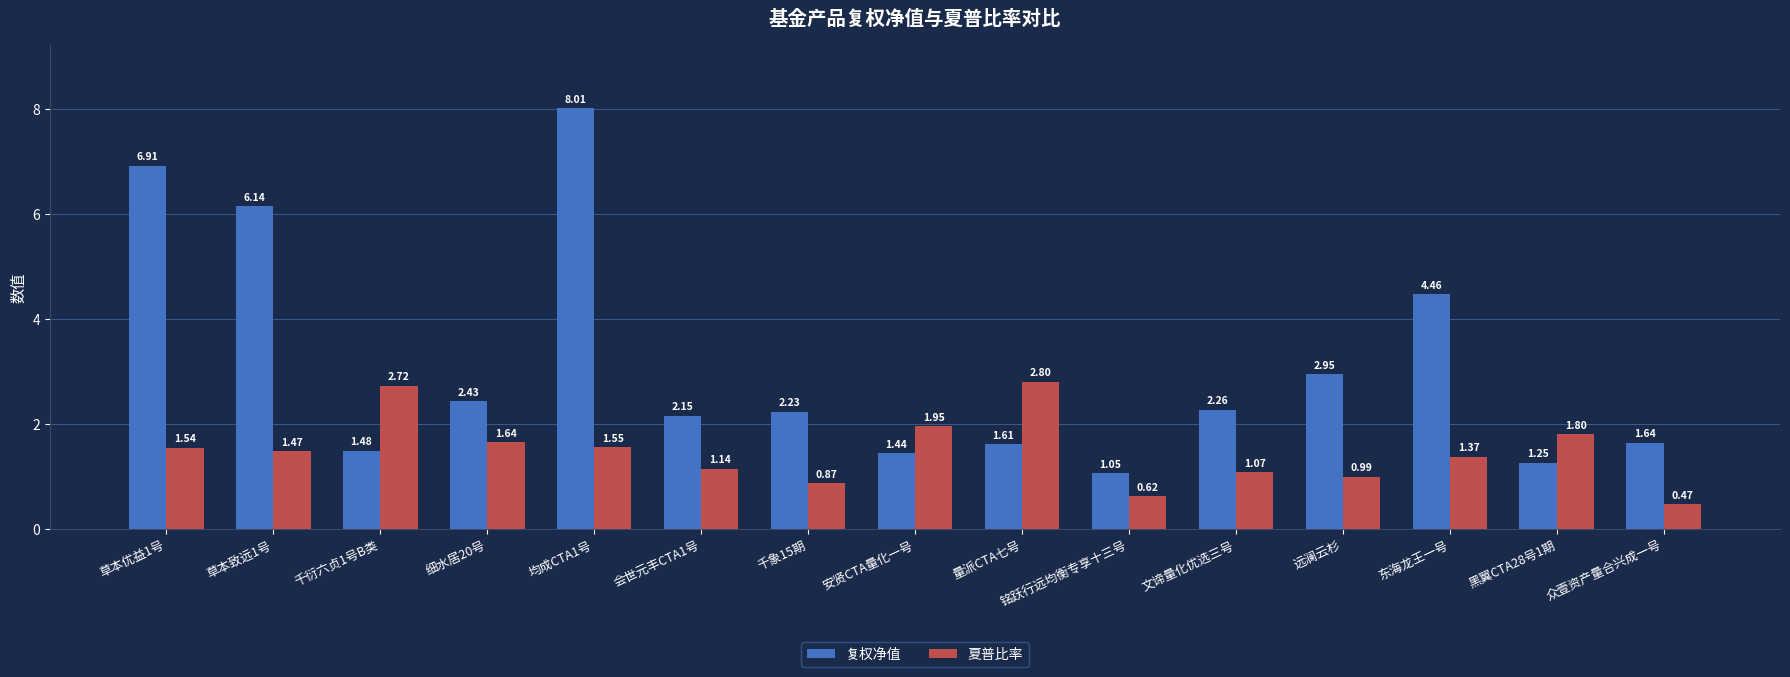

What are all the series names shown in the legend?

复权净值, 夏普比率